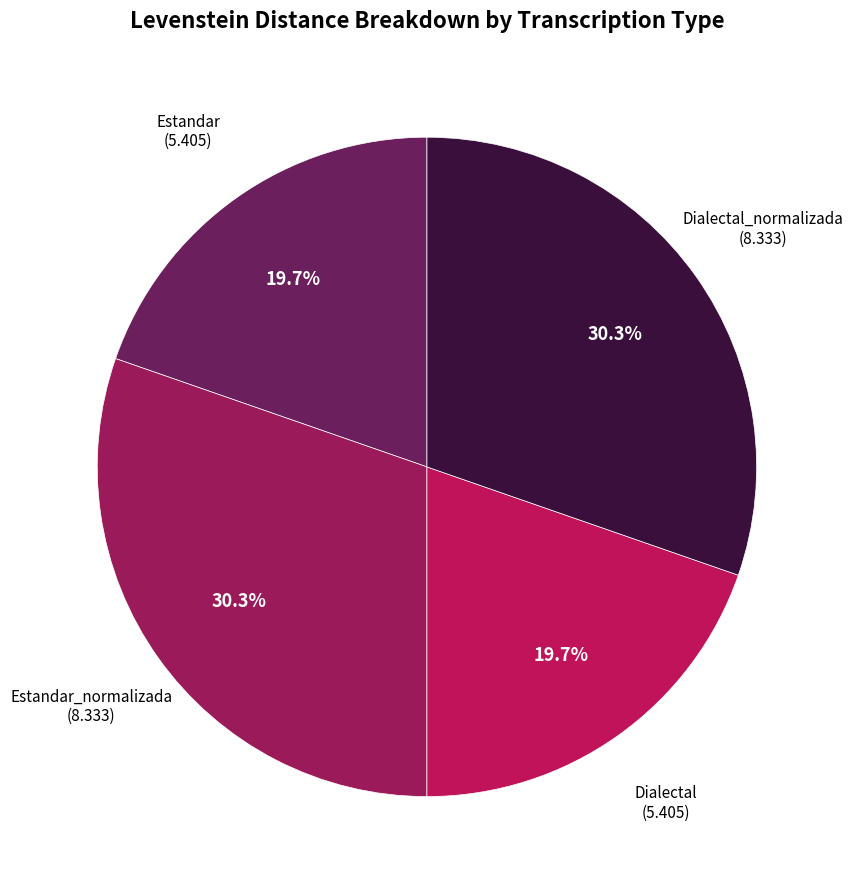

Does any single category account for the majority?

No